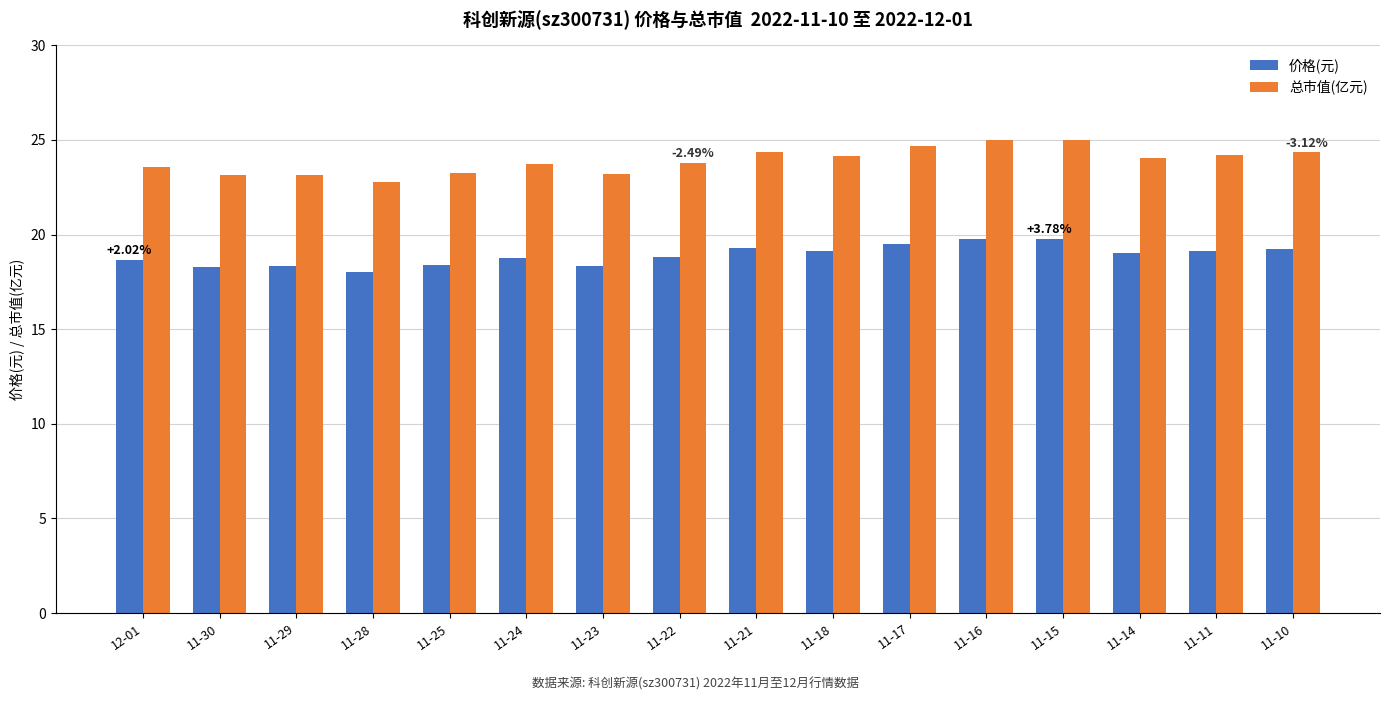

What is the total value across all series at 11-17?

44.2